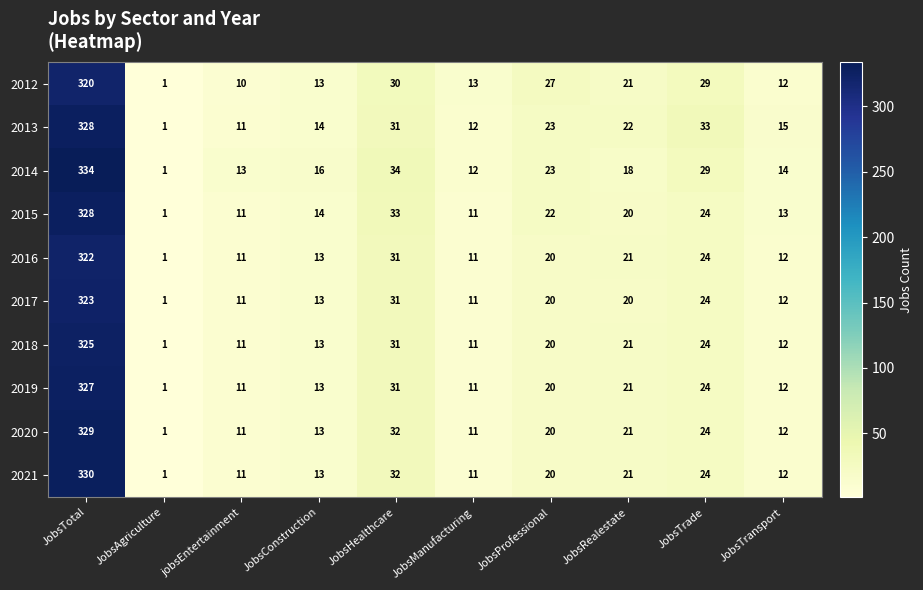

Which category has the lowest value across all series?

JobsAgriculture